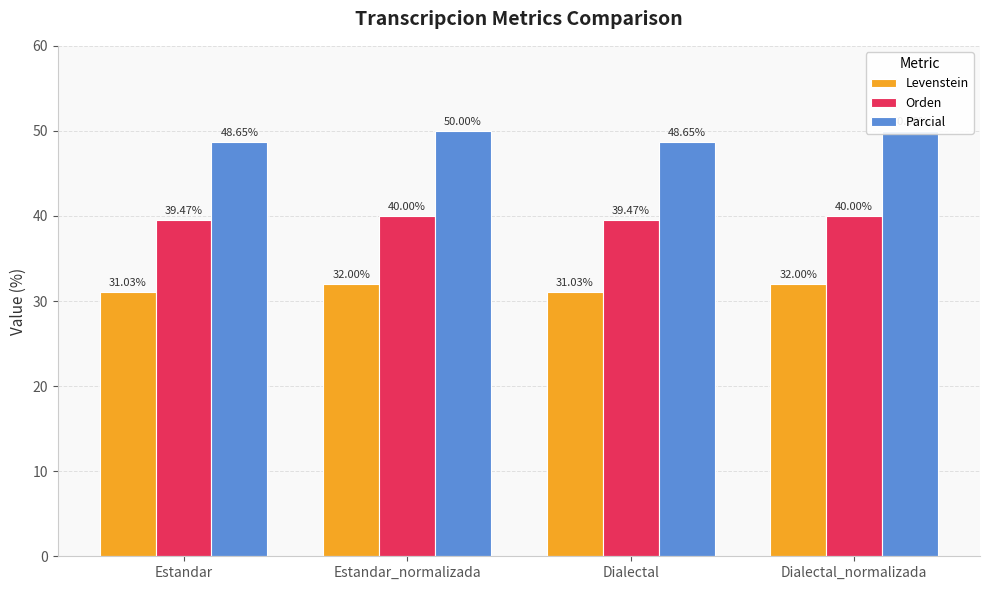

What are all the series names shown in the legend?

Levenstein, Orden, Parcial